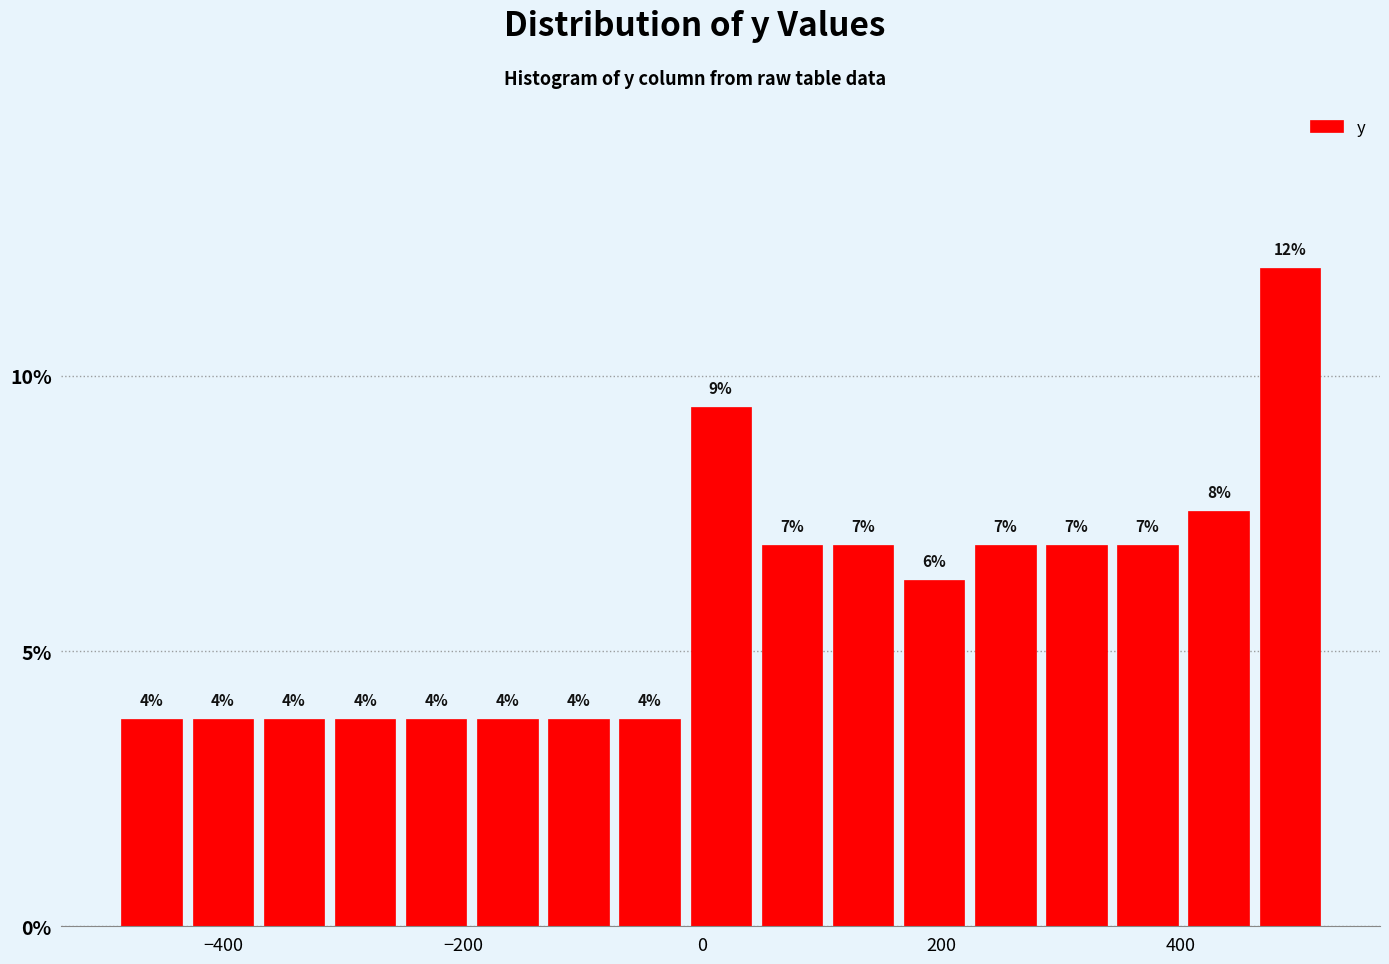

Read against the x-axis, roughly where is the centre of the tallest bar?

500